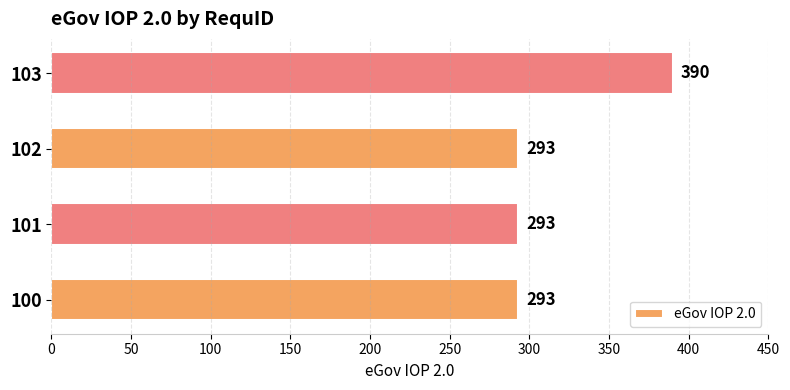

Count the number of categories in the chart.

4